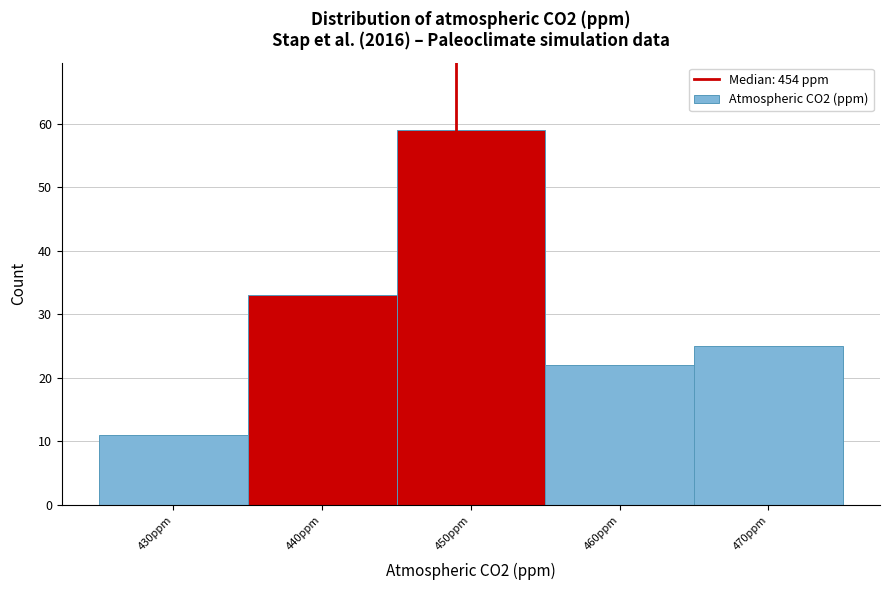

Reading left to right, what are all the values shown in this chart?

430ppm=11	440ppm=33	450ppm=59	460ppm=22	470ppm=25